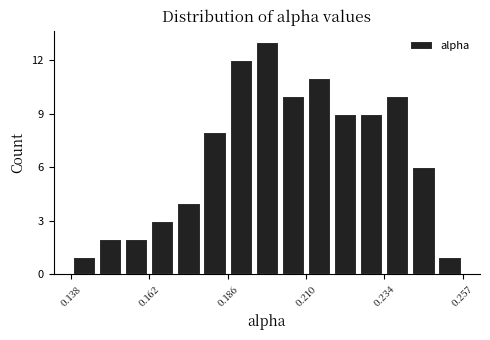

Around what value on the x-axis is the tallest bar? Give the approximate position of its centre, as read against the axis.

0.200